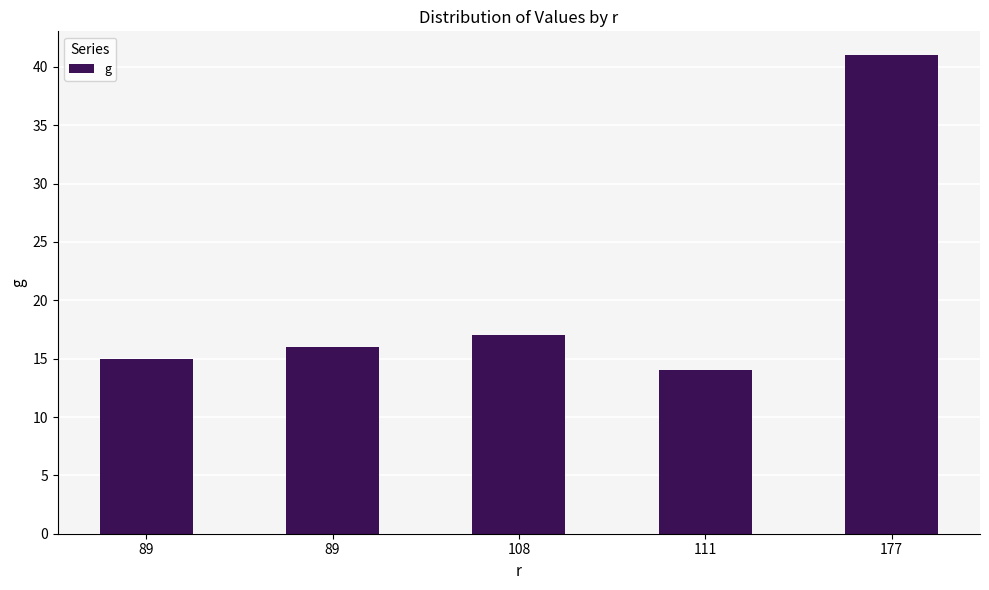

What is the value of the 1st bar from the left?

15